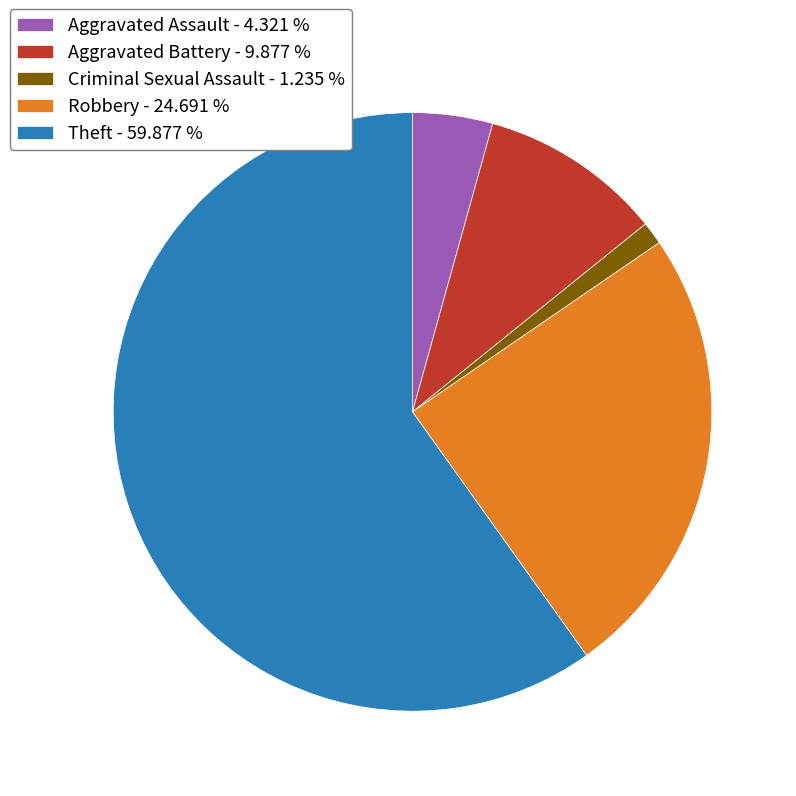

Approximately how many times larger is the value at Aggravated Assault - 4.321 % compared to Aggravated Battery - 9.877 %?

0.4